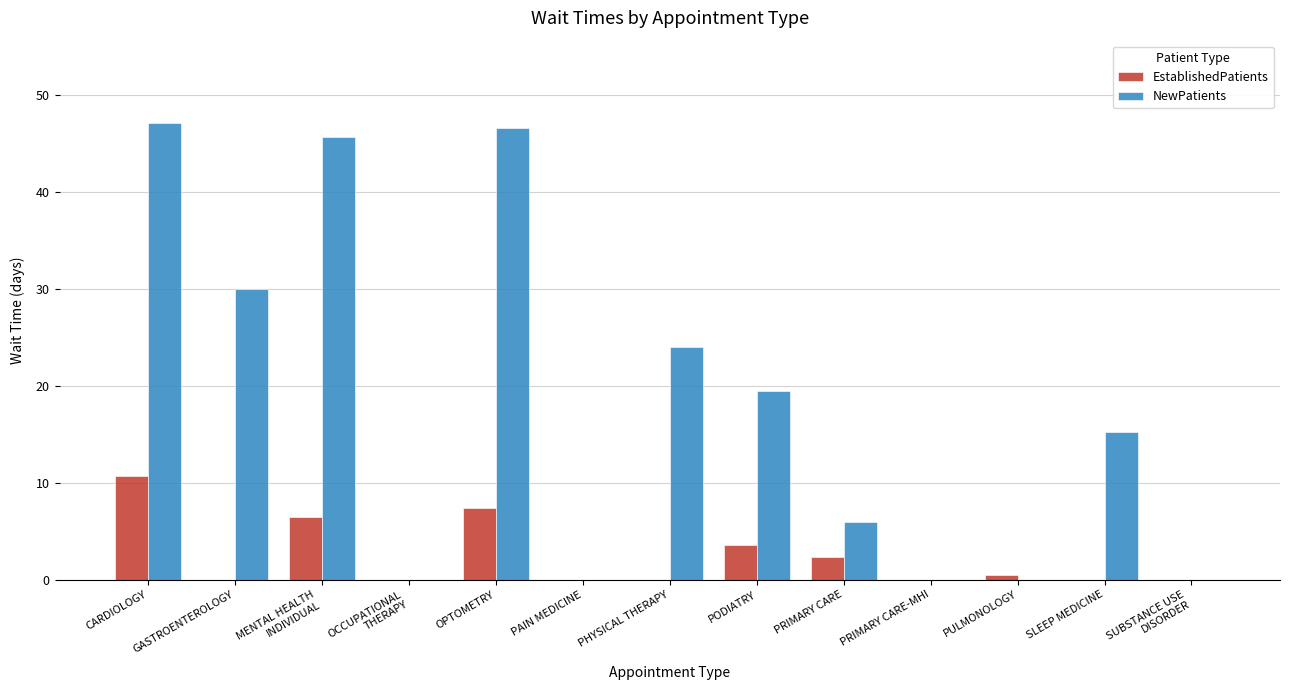

What is the sum of the EstablishedPatients values at MENTAL HEALTH
INDIVIDUAL and SUBSTANCE USE
DISORDER?

6.5